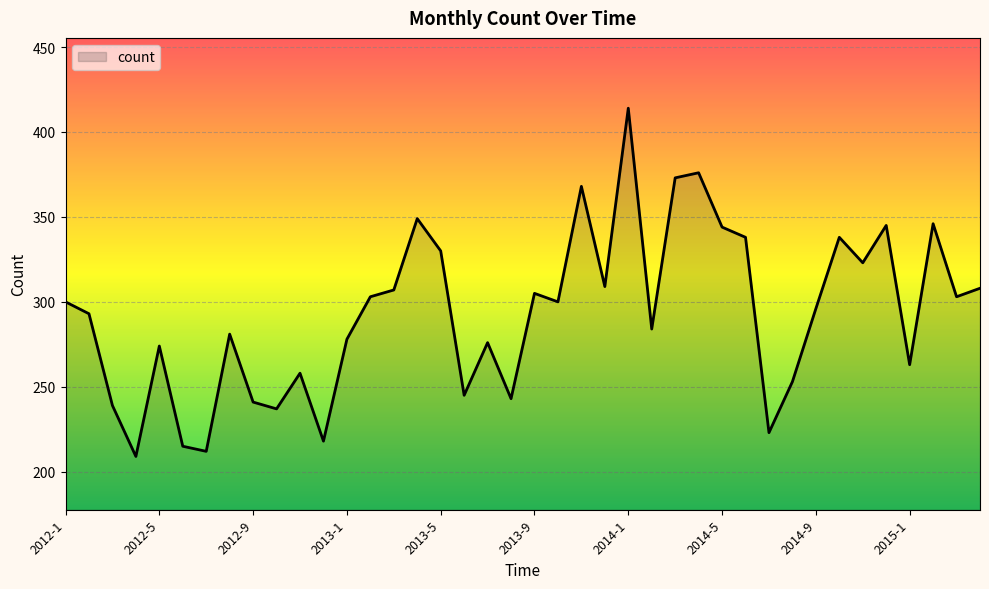

What is the average value?

293